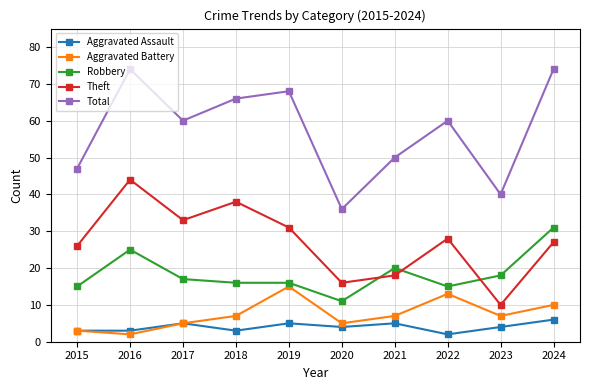

What is the value of the Theft point at the 2nd from the left?

44